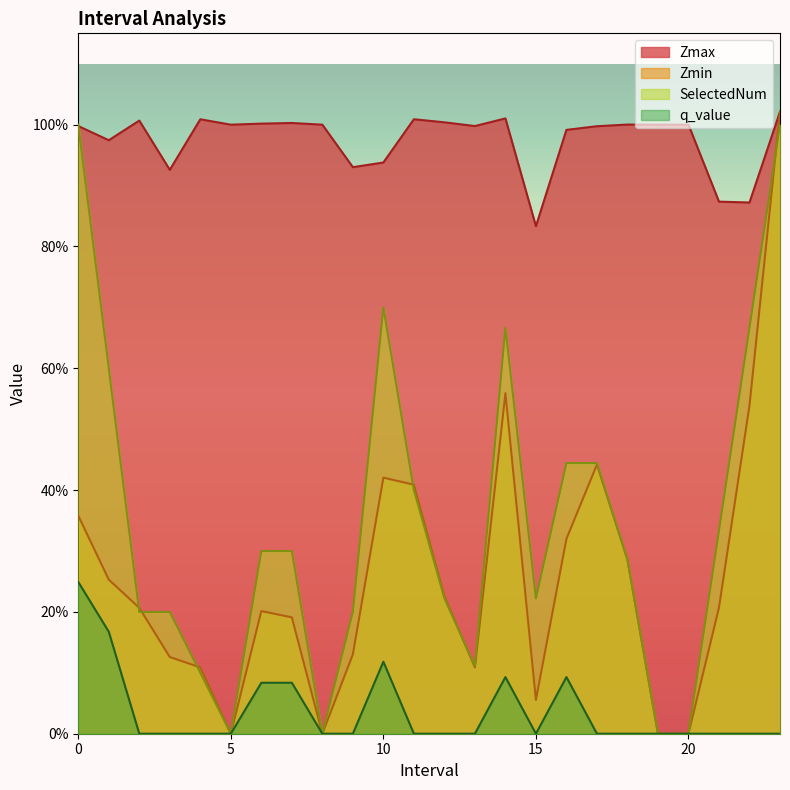

Reading left to right, list all the values displayed in this chart.

Zmax: 1.0	1.0	1.0	0.9	1.0	1.0	1.0	1.0	1.0	0.9	0.9	1.0	1.0	1.0	1.0	0.8	1.0	1.0	1.0	1.0	1.0	0.9	0.9	1.0
Zmin: 0.4	0.3	0.2	0.1	0.1	0.0	0.2	0.2	0.0	0.1	0.4	0.4	0.2	0.1	0.6	0.1	0.3	0.4	0.3	0.0	0.0	0.2	0.5	1.0
SelectedNum: 1.0	0.6	0.2	0.2	0.1	0.0	0.3	0.3	0.0	0.2	0.7	0.4	0.2	0.1	0.7	0.2	0.4	0.4	0.3	0.0	0.0	0.3	0.7	1.0
q_value: 0.2	0.2	0.0	0.0	0.0	0.0	0.1	0.1	0.0	0.0	0.1	0.0	0.0	0.0	0.1	0.0	0.1	0.0	0.0	0.0	0.0	0.0	0.0	0.0